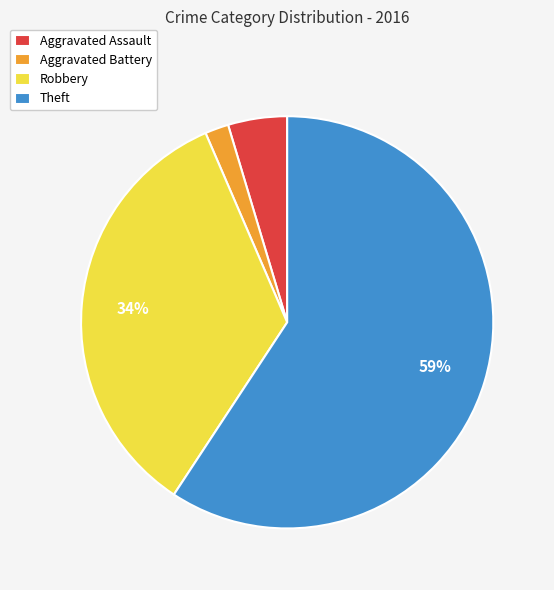

To the nearest percent, what is the combined percentage of Aggravated Assault and Theft?

64%